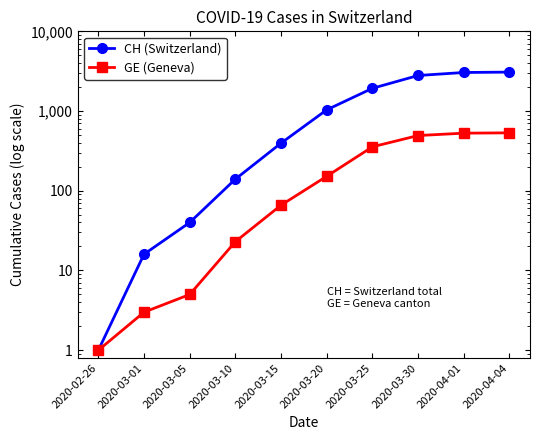

At which label is CH (Switzerland) closest to 1540?

2020-03-25